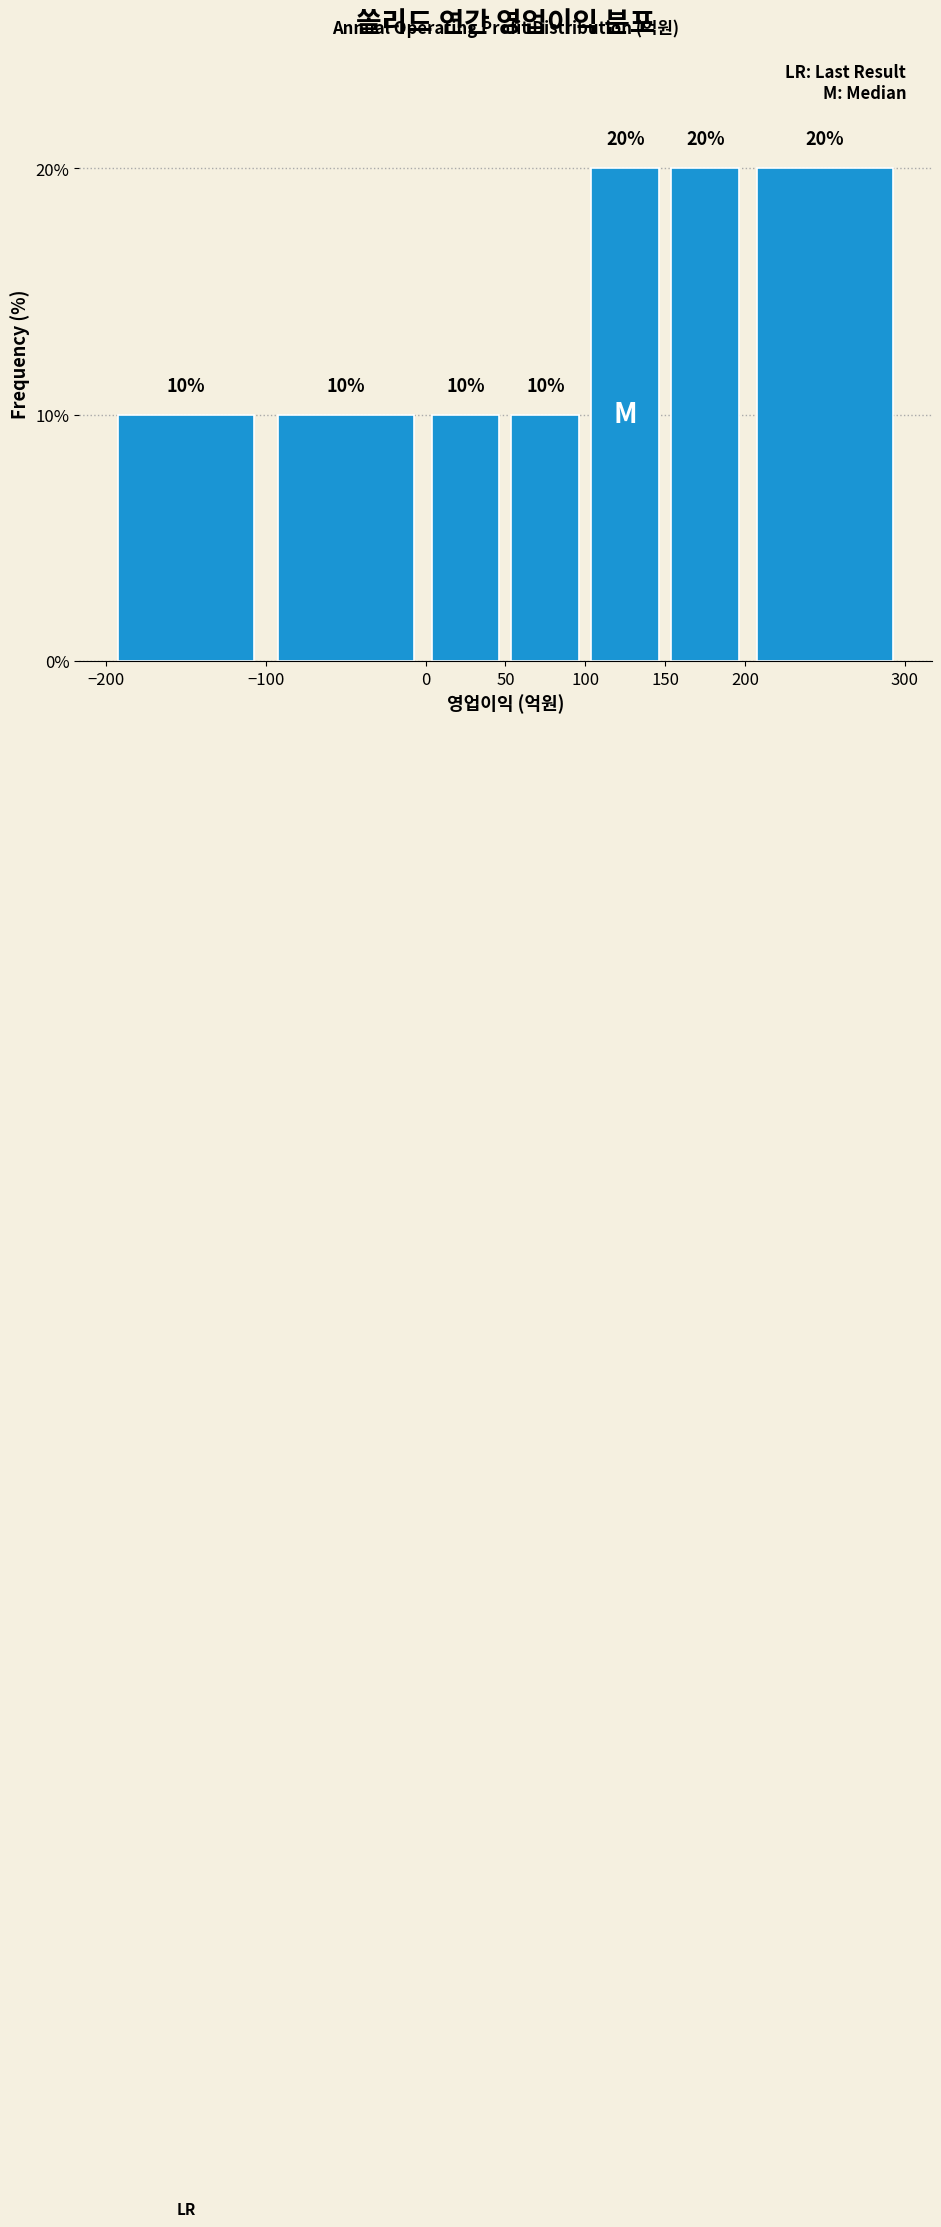

How tall is the bar that spans 100 to 150 on the x-axis?

20